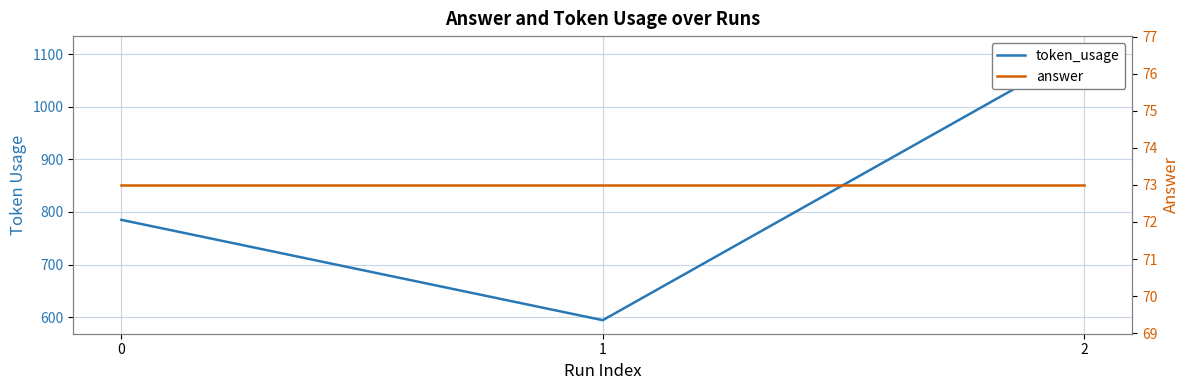

What is the value of the token_usage point at the 3rd from the left?

1109